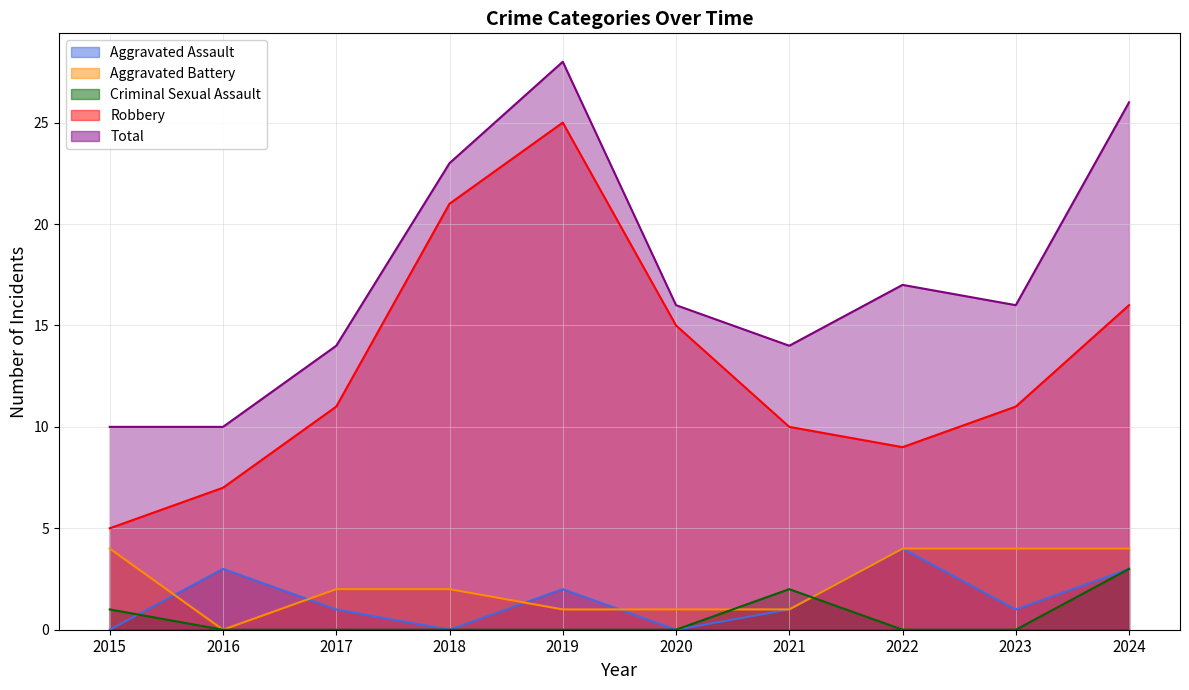

Reading left to right, list all the values displayed in this chart.

Aggravated Assault: 0	3	1	0	2	0	1	4	1	3
Aggravated Battery: 4	0	2	2	1	1	1	4	4	4
Criminal Sexual Assault: 1	0	0	0	0	0	2	0	0	3
Robbery: 5	7	11	21	25	15	10	9	11	16
Total: 10	10	14	23	28	16	14	17	16	26